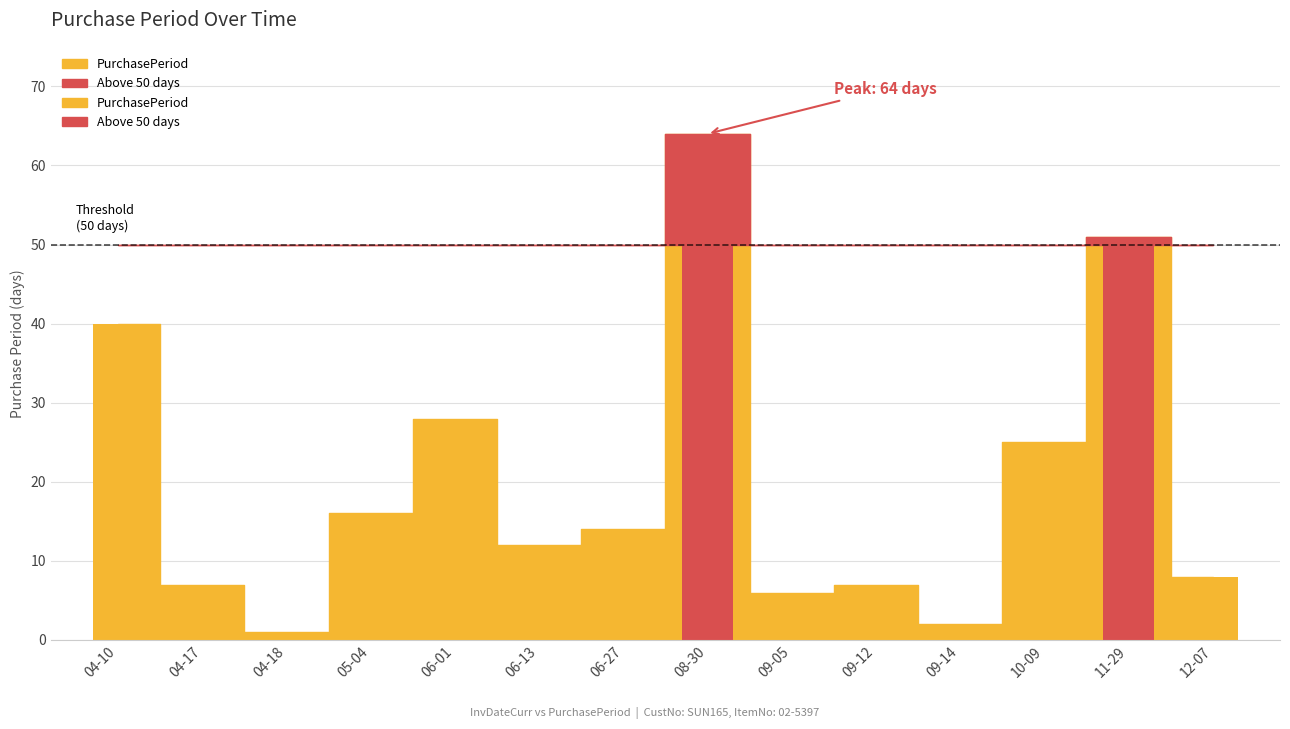

What is the label of the 9th bar from the left?

2017-09-05